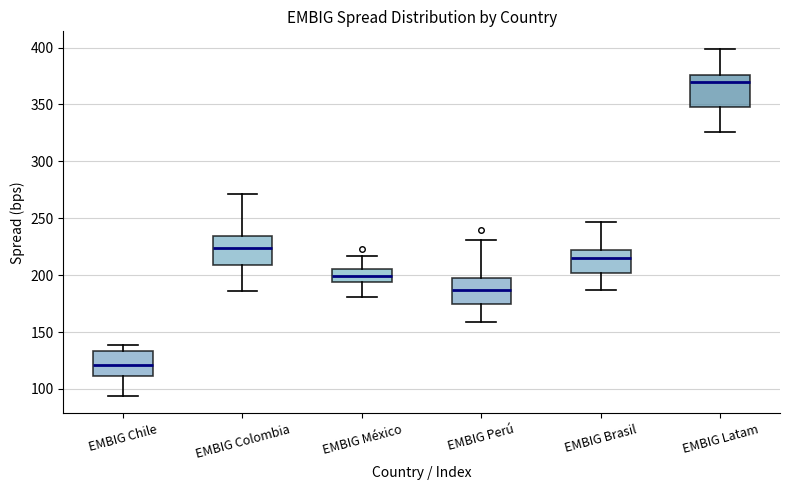

Where is the upper edge of the box for EMBIG México on the y-axis? The values are not printed on the chart, so give them approximately, as read against the axis.

205